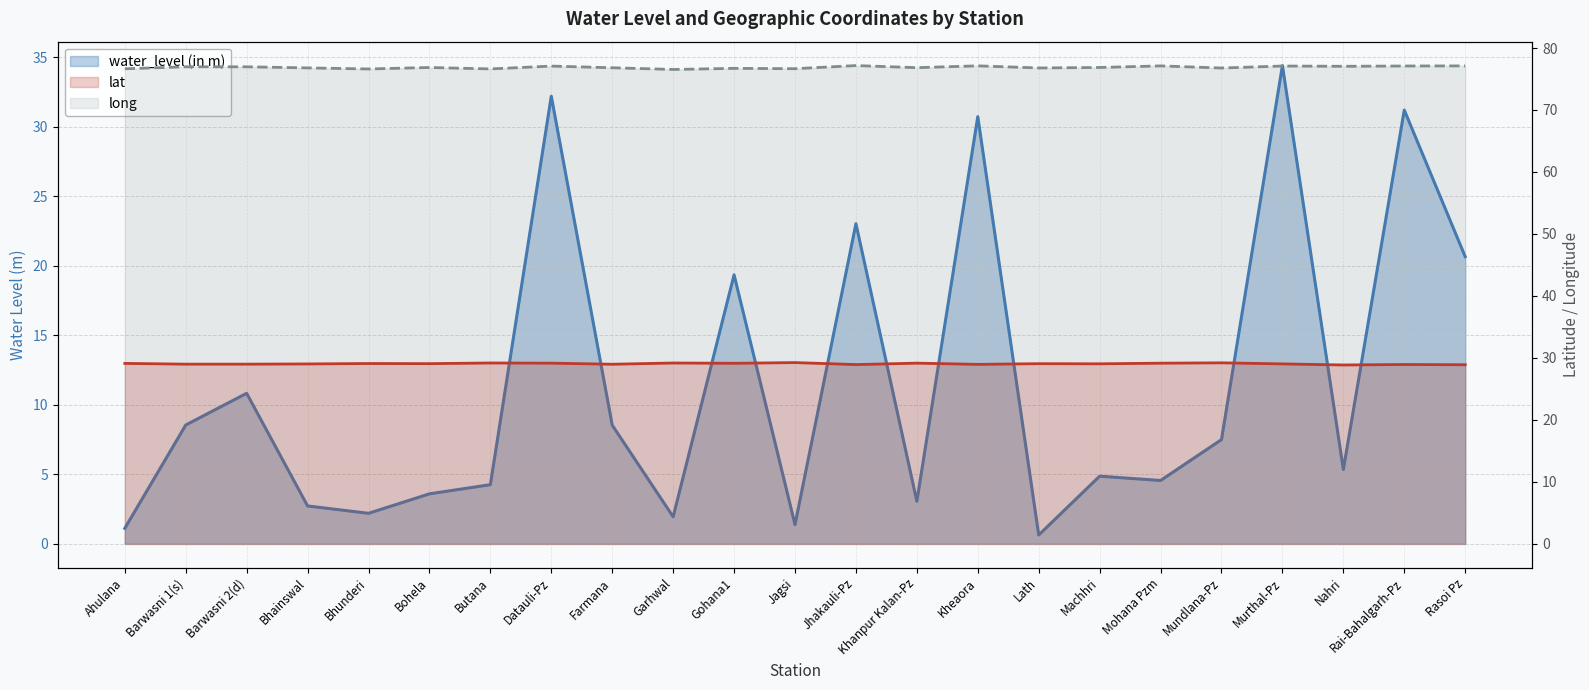

What is the minimum value shown in the chart?

0.6